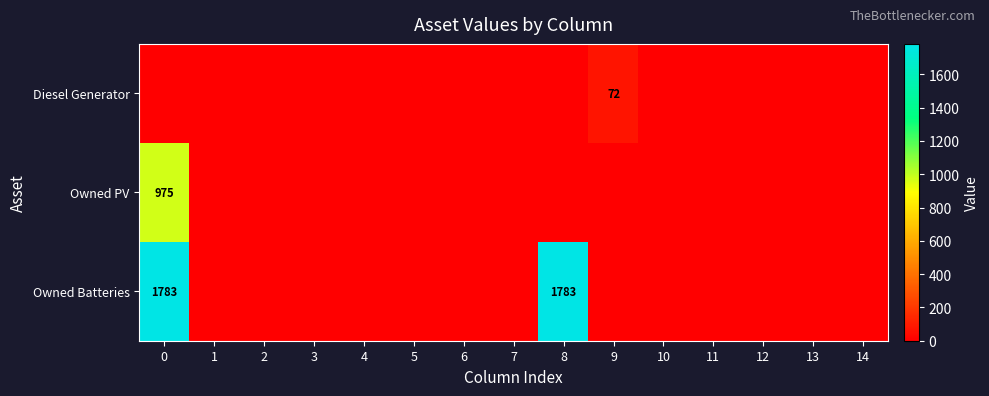

Where is Owned Batteries nearest to the value 891?

1